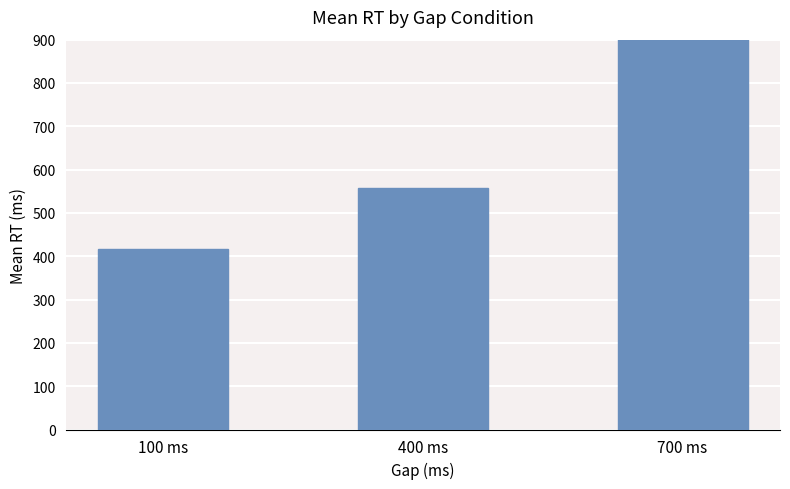

Reading left to right, extract all data points from this chart.

100 ms=417.6	400 ms=557.0	700 ms=2350.7